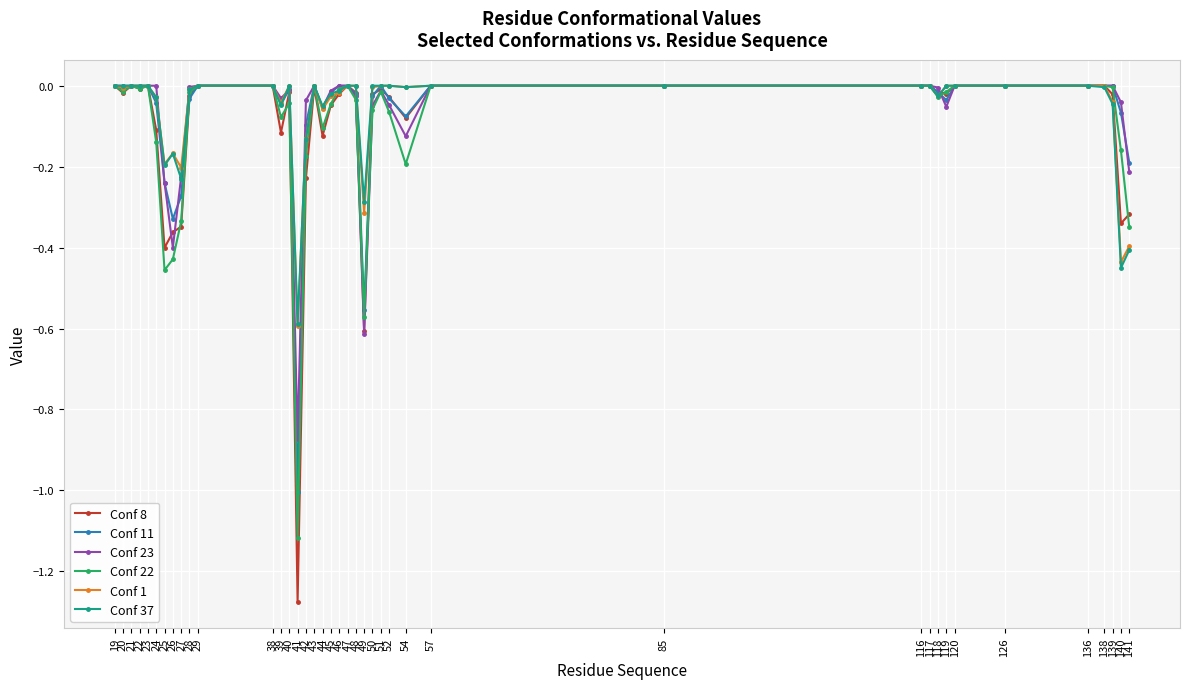

True or false: Conf 37 has more than 2 interior local peaks.

True